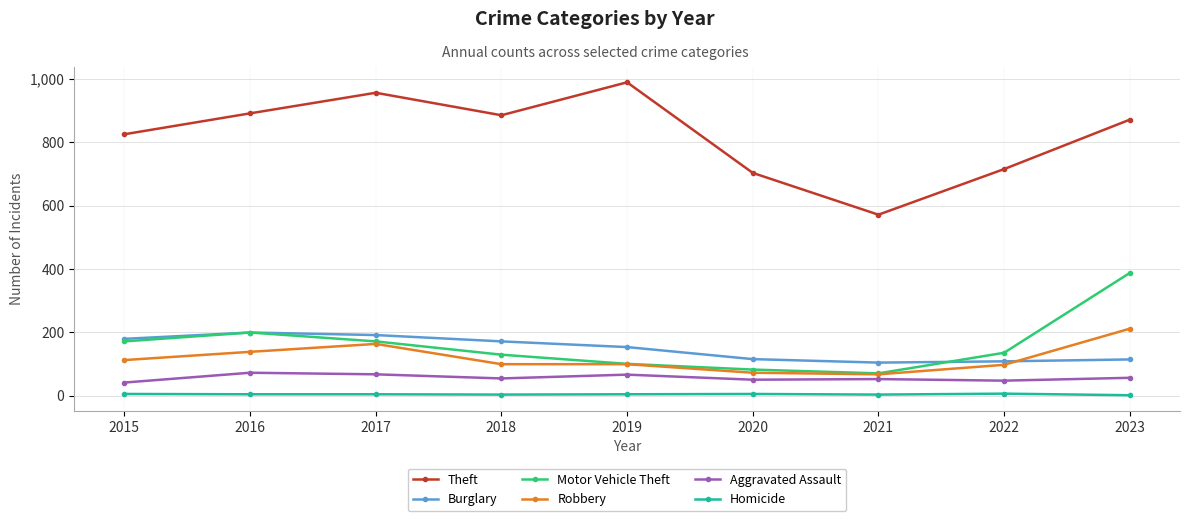

What is the maximum value for Theft?

989